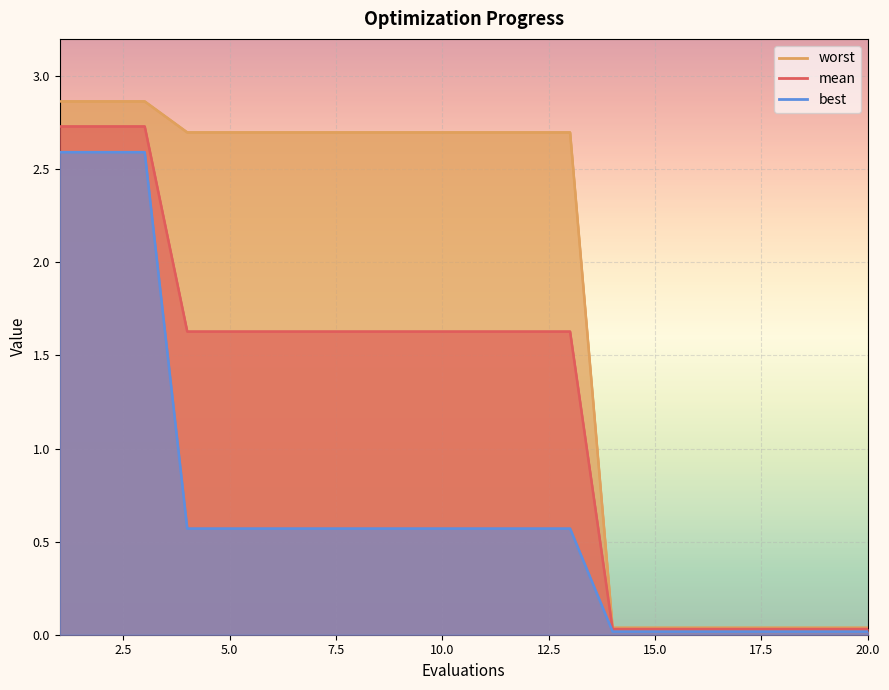

True or false: worst and best cross at least once.

False